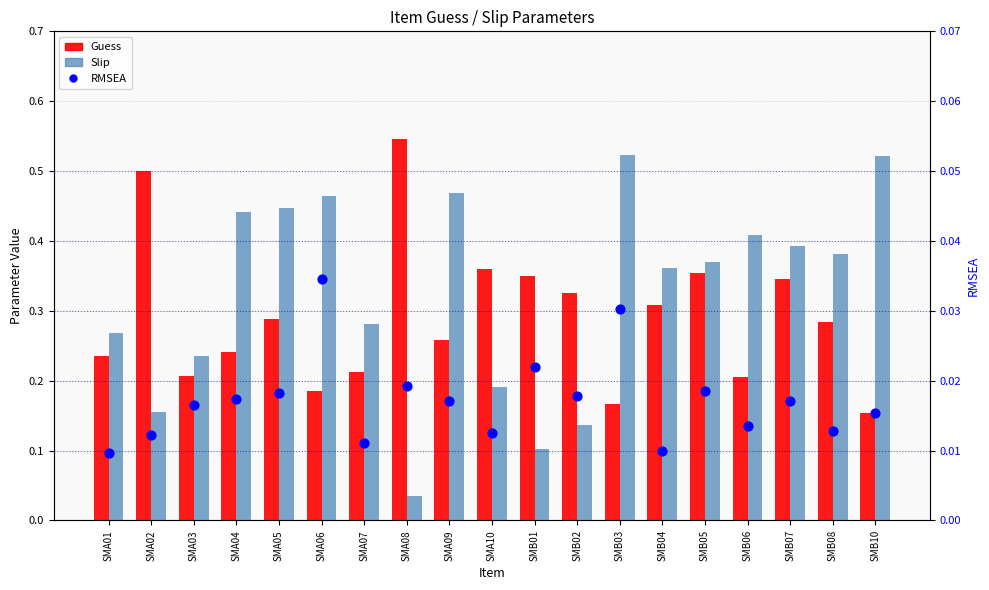

At how many categories does at least one series exceed 0?

19